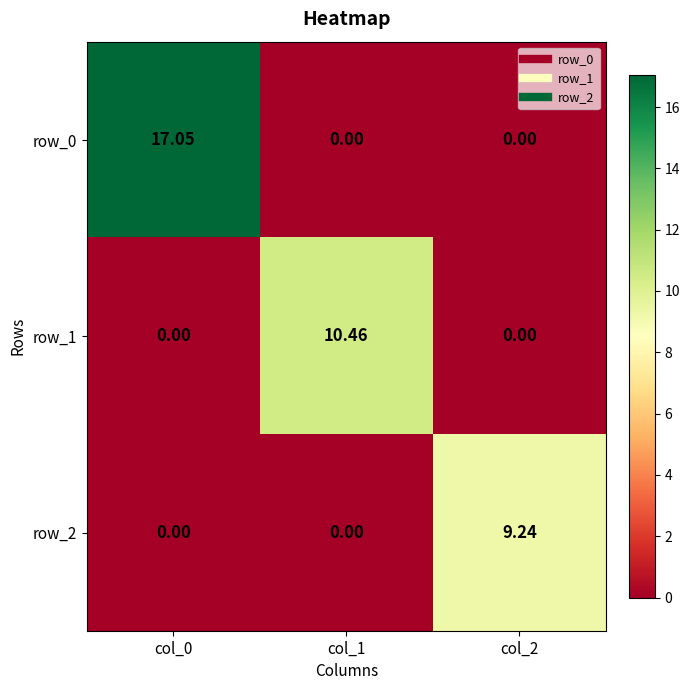

At how many categories does at least one series exceed 15?

1